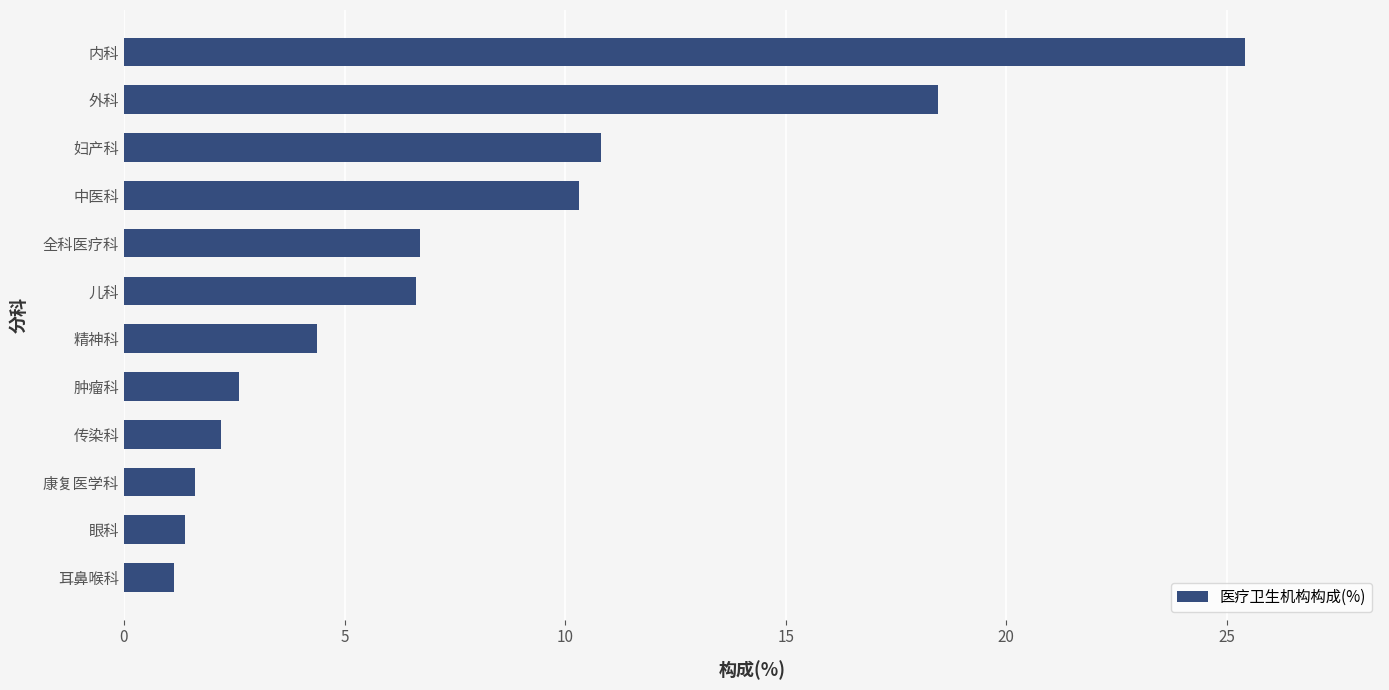

Are the bars grouped side by side (vs. stacked)?

No